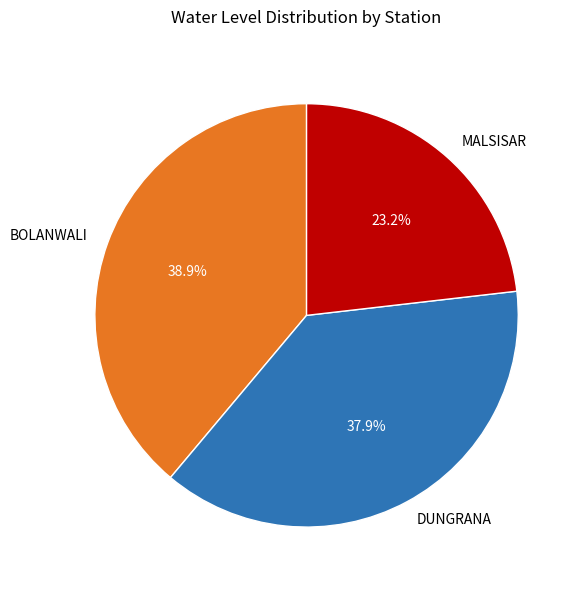

Is DUNGRANA the majority of the pie?

No